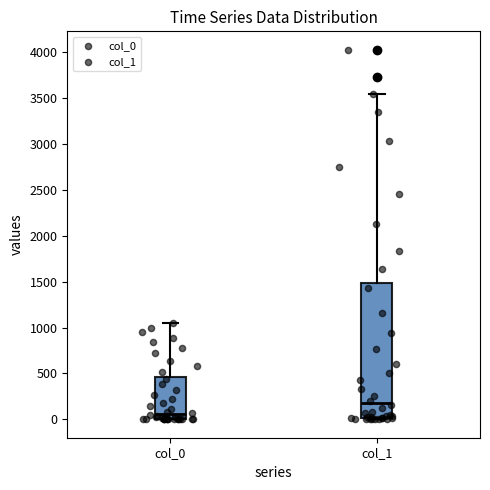

Where does the median line of the box for col_0 sit on the y-axis? The values are not printed on the chart, so give them approximately, as read against the axis.

50